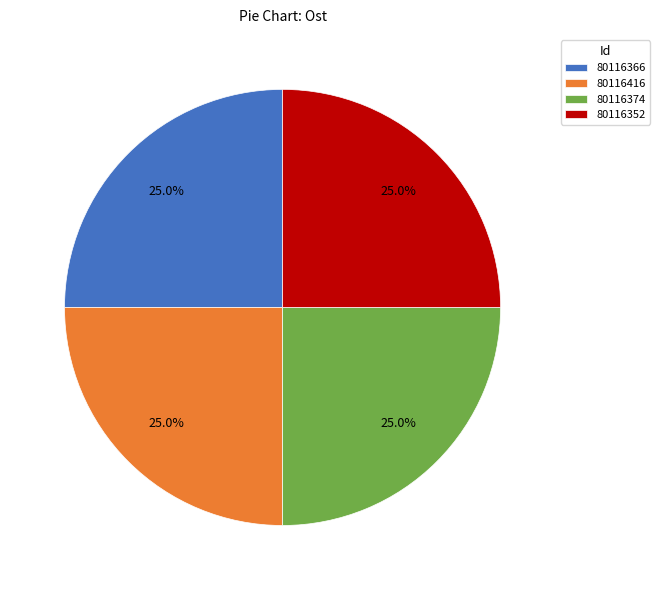

Does 80116366 represent more than half of the total?

No